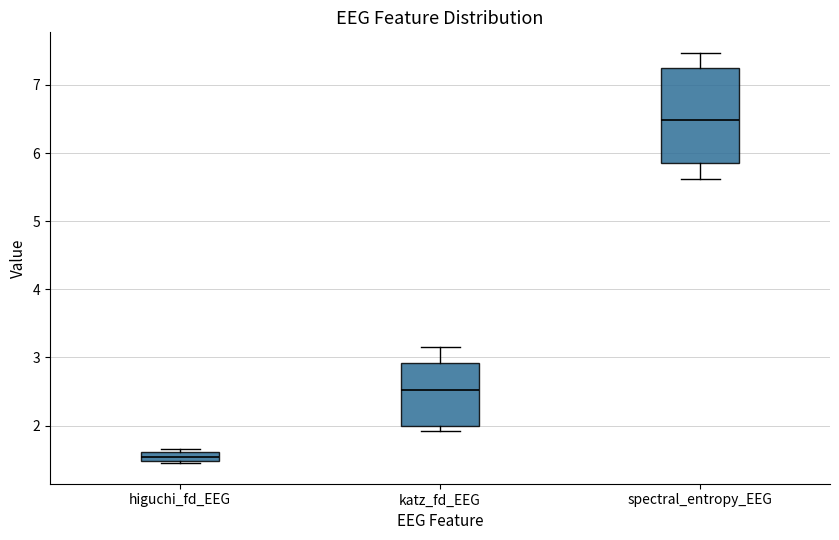

Where is the lower edge of the box for spectral_entropy_EEG on the y-axis? The values are not printed on the chart, so give them approximately, as read against the axis.

5.8